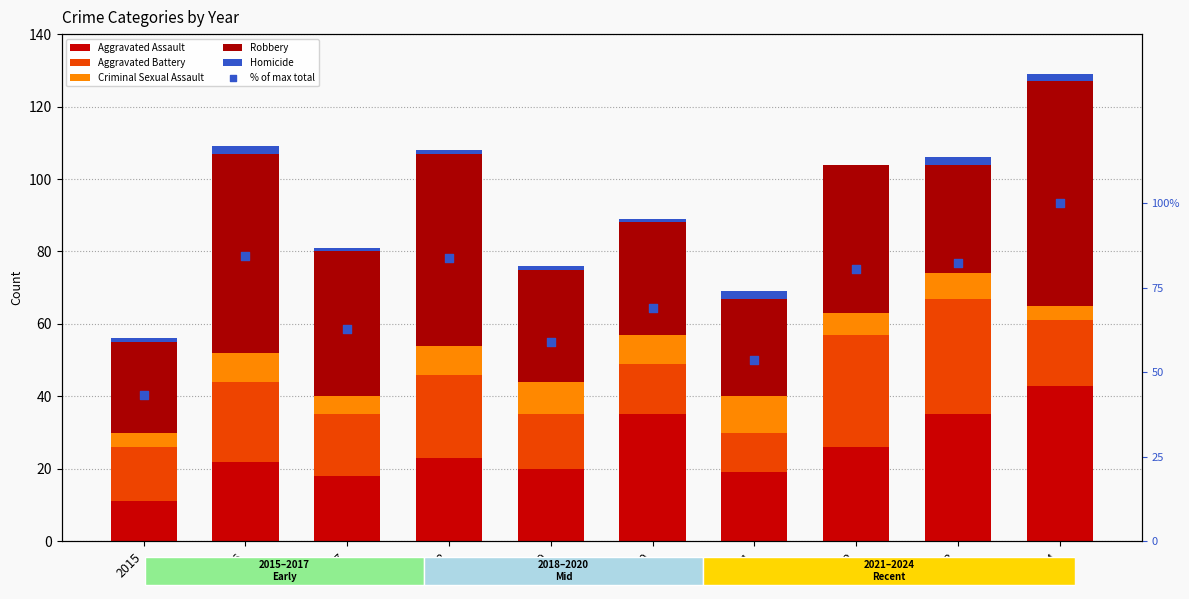

What is the total value across all series at 2017?

143.8